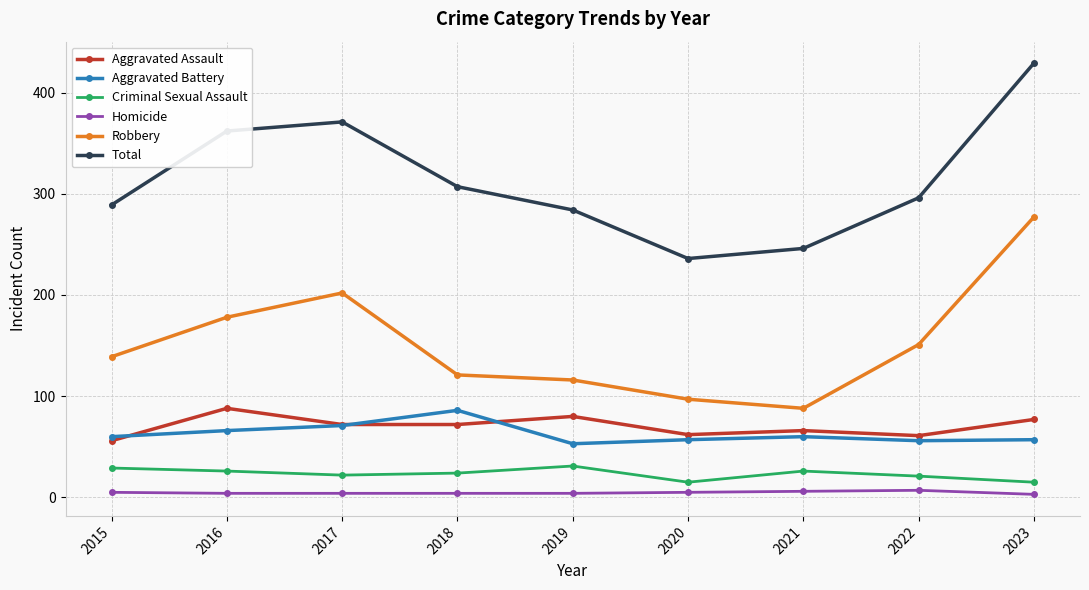

What is the difference between the highest and lowest values at 2022?

289